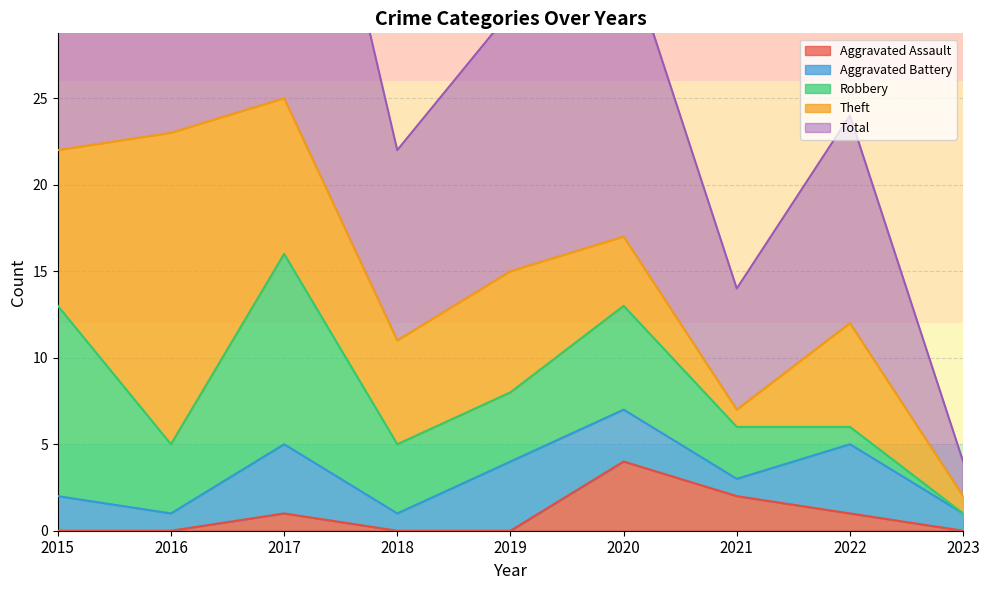

What is the difference between the maximum and minimum values in the Aggravated Battery series?

3